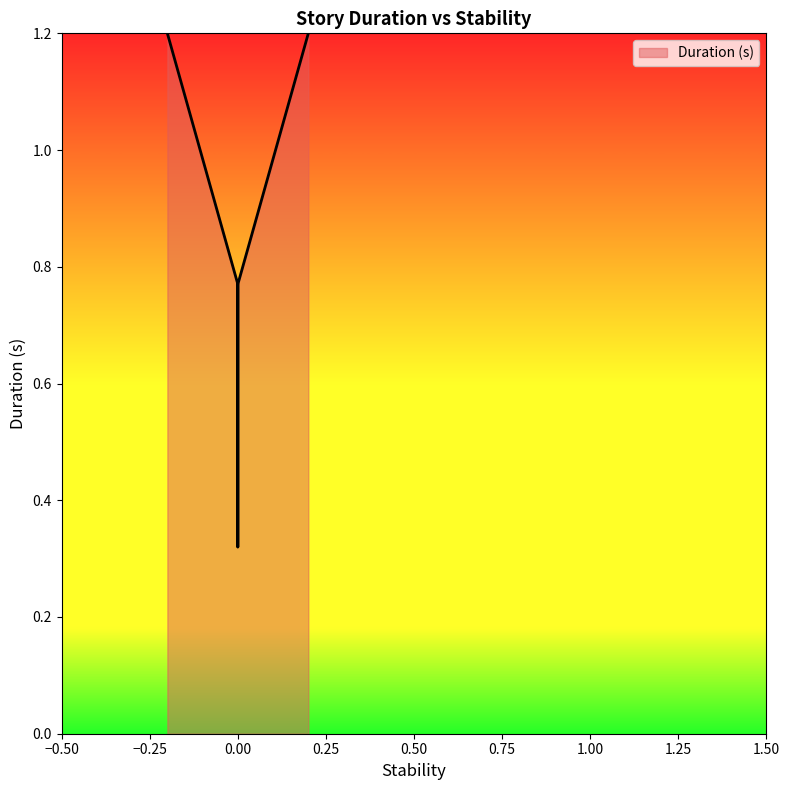

How many distinct data groups are displayed?

1